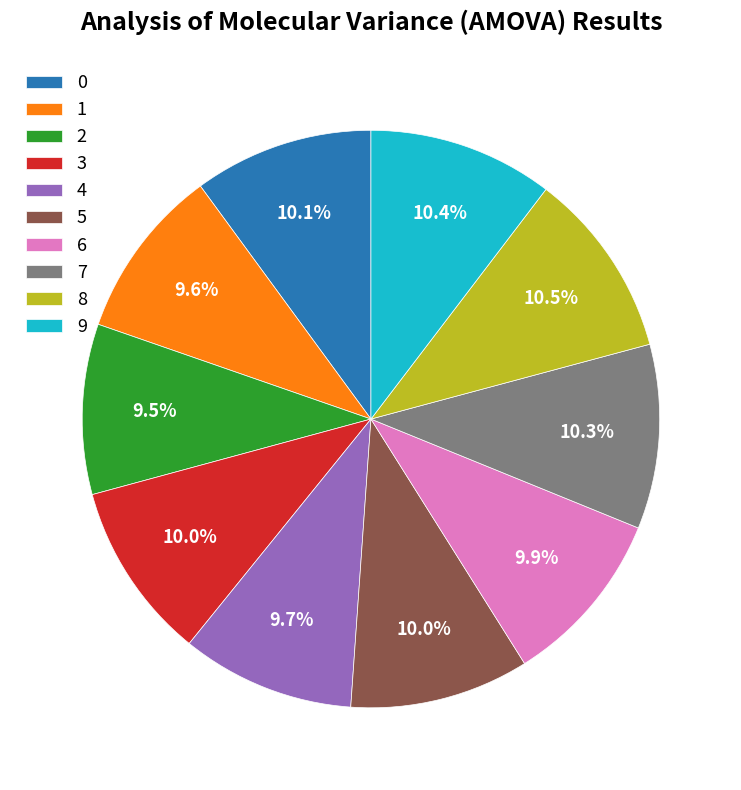

Does any single category account for the majority?

No